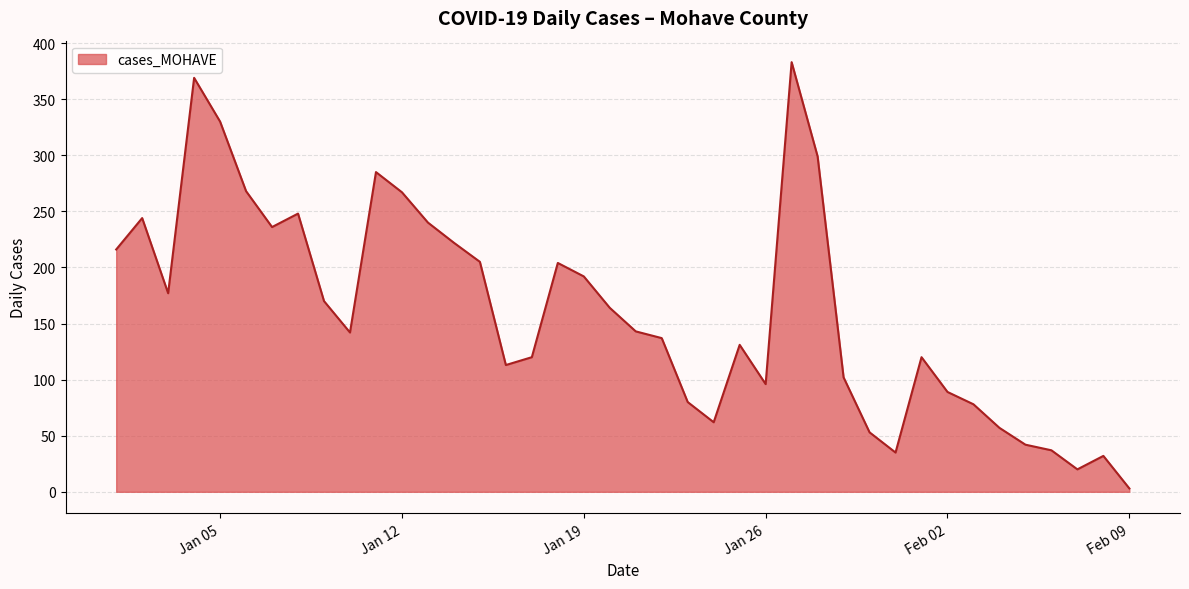

What is the difference between the maximum and minimum values?

380